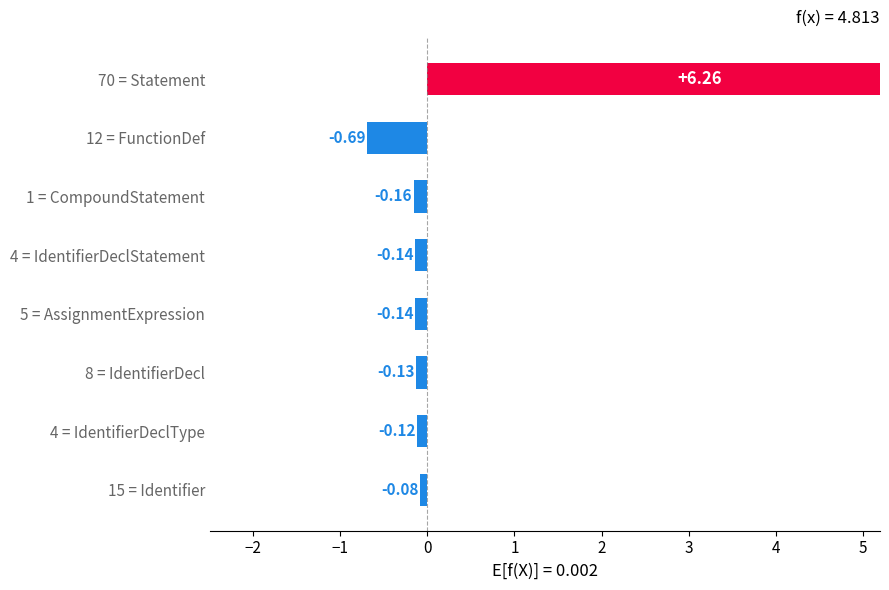

The chart shows a value of -0.1 at 4 = IdentifierDeclStatement. True or false?

True